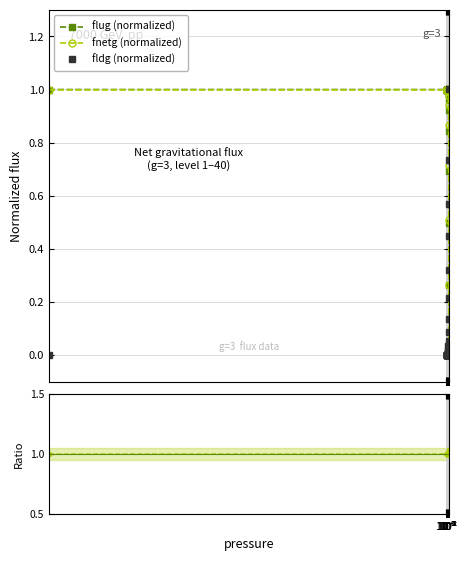

After their last crossing, which series has the higher values: fldg (normalized) or fnetg (normalized)?

fldg (normalized)